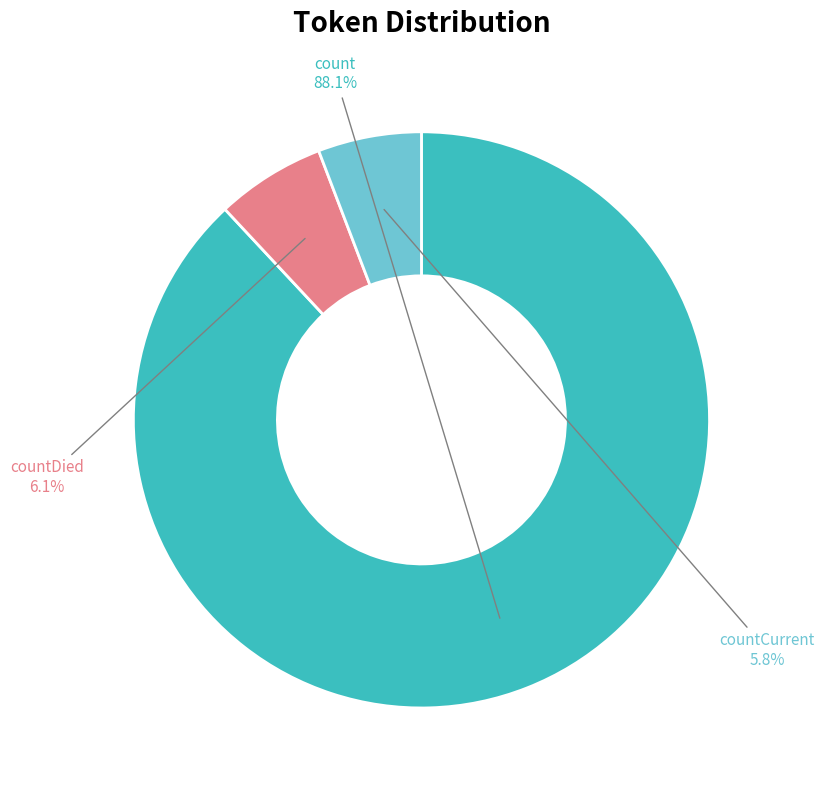

To the nearest percent, what percentage of the pie is count?

88%